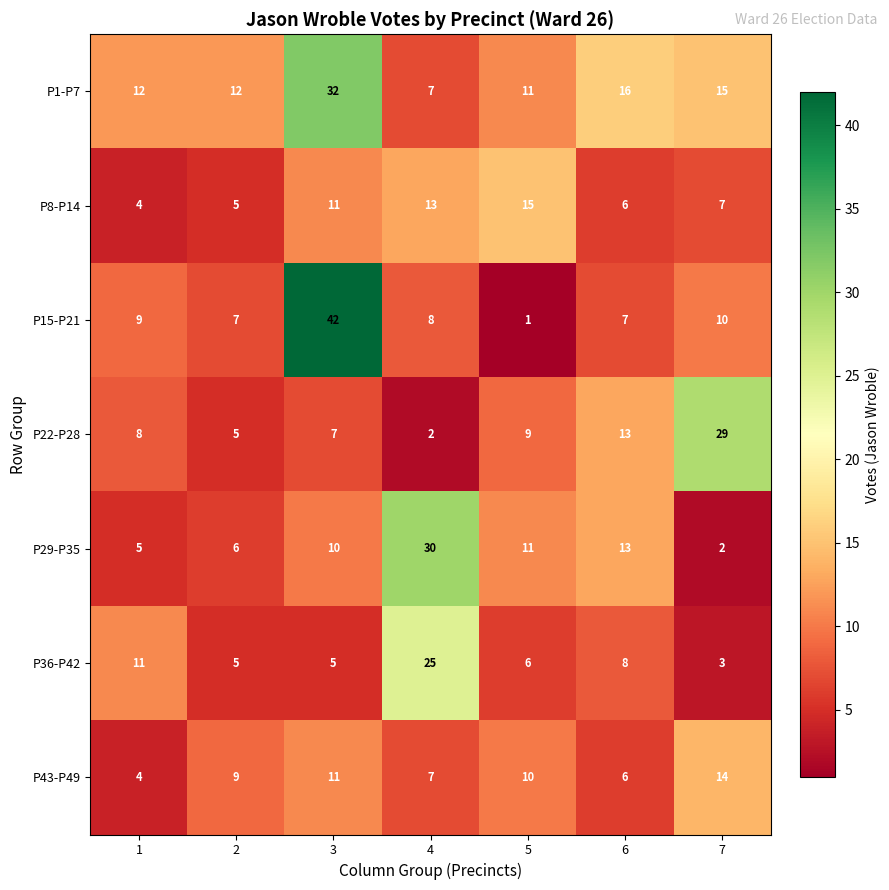

Rank the series by their maximum value, from highest to lowest.

P15-P21, P1-P7, P29-P35, P22-P28, P36-P42, P8-P14, P43-P49